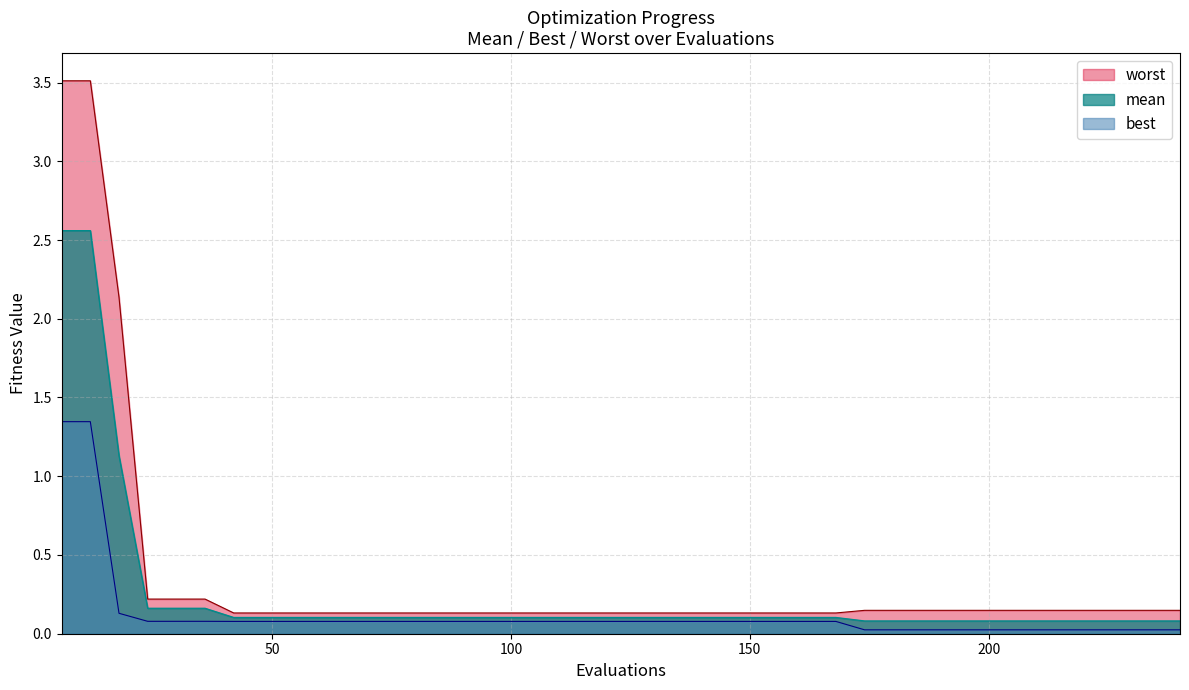

Which series has the largest range (max minus min)?

worst